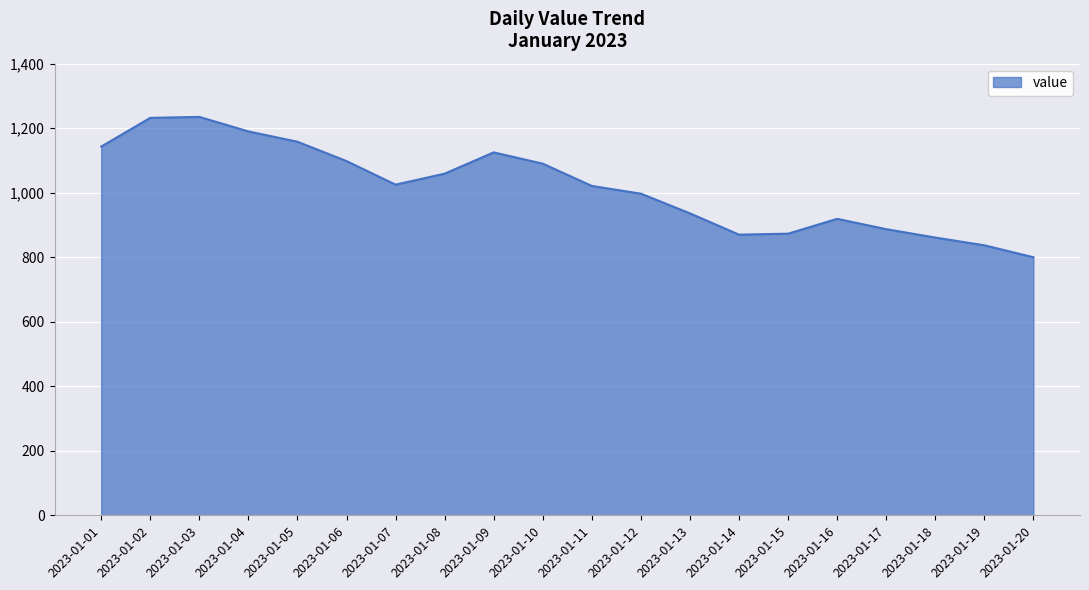

What is the difference between the values at 2023-01-13 and 2023-01-08?

123